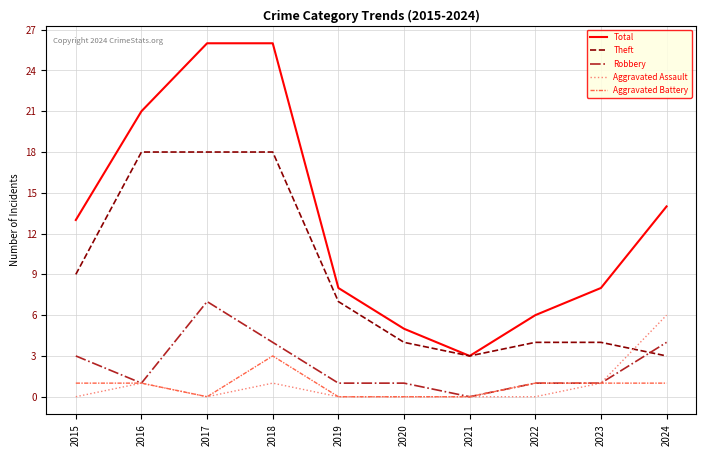

Is it true that Robbery equals 4 at 2017?

False